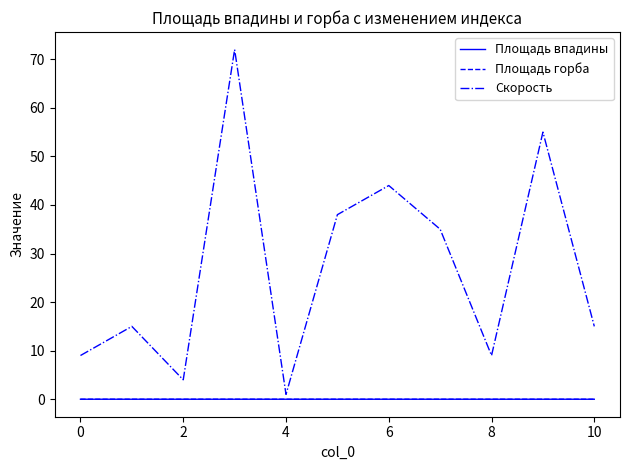

True or false: Площадь горба and Площадь впадины intersect in this chart.

False